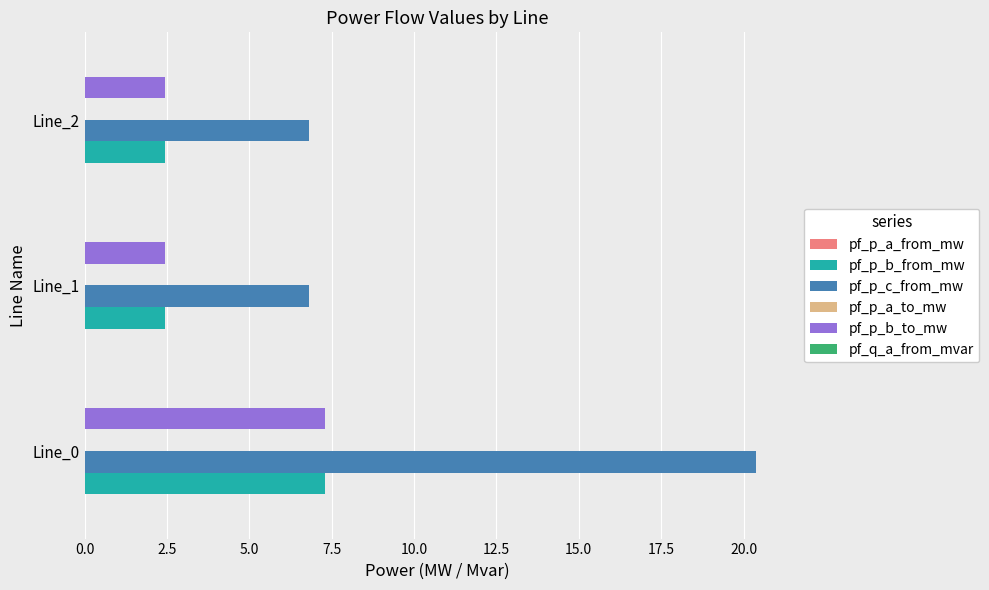

Which series has the largest total across all categories?

pf_p_c_from_mw